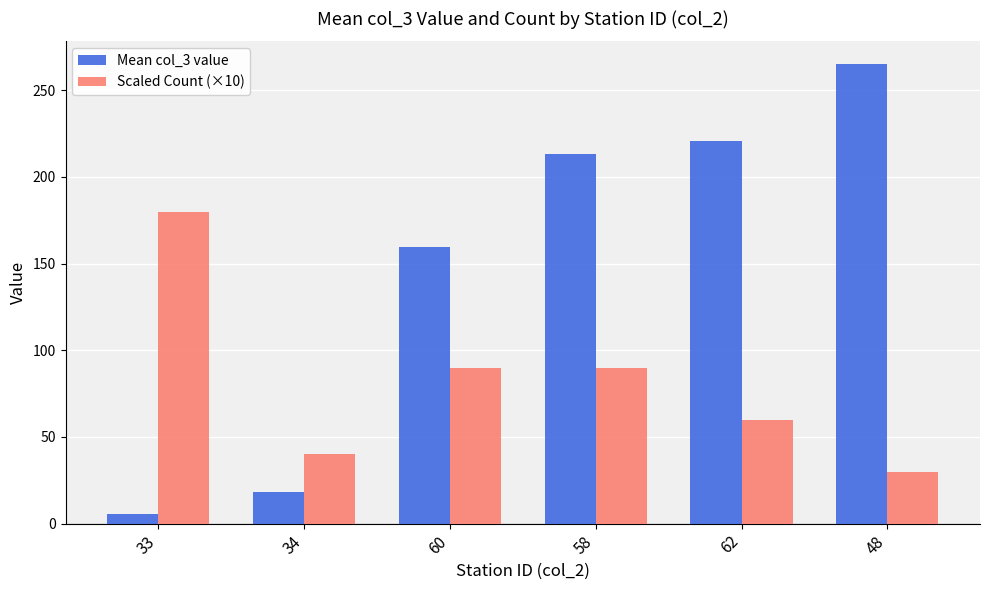

What is the difference between the Mean col_3 value values at 60 and 58?

53.3